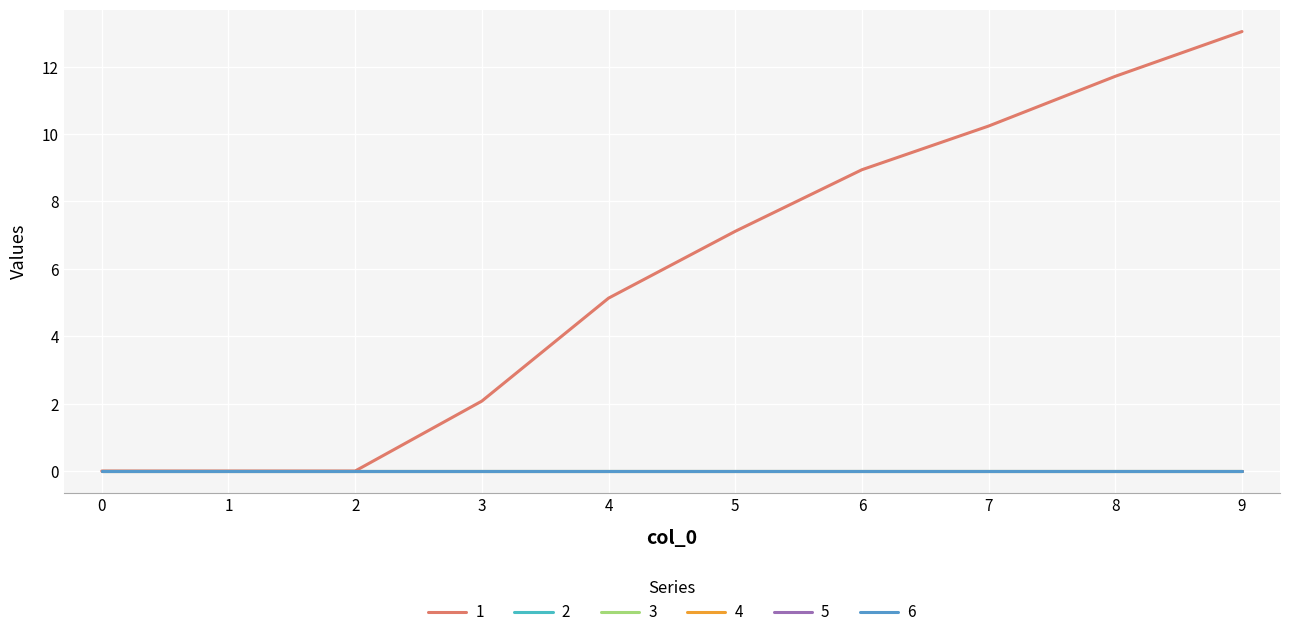

Does the chart have visible grid lines?

Yes